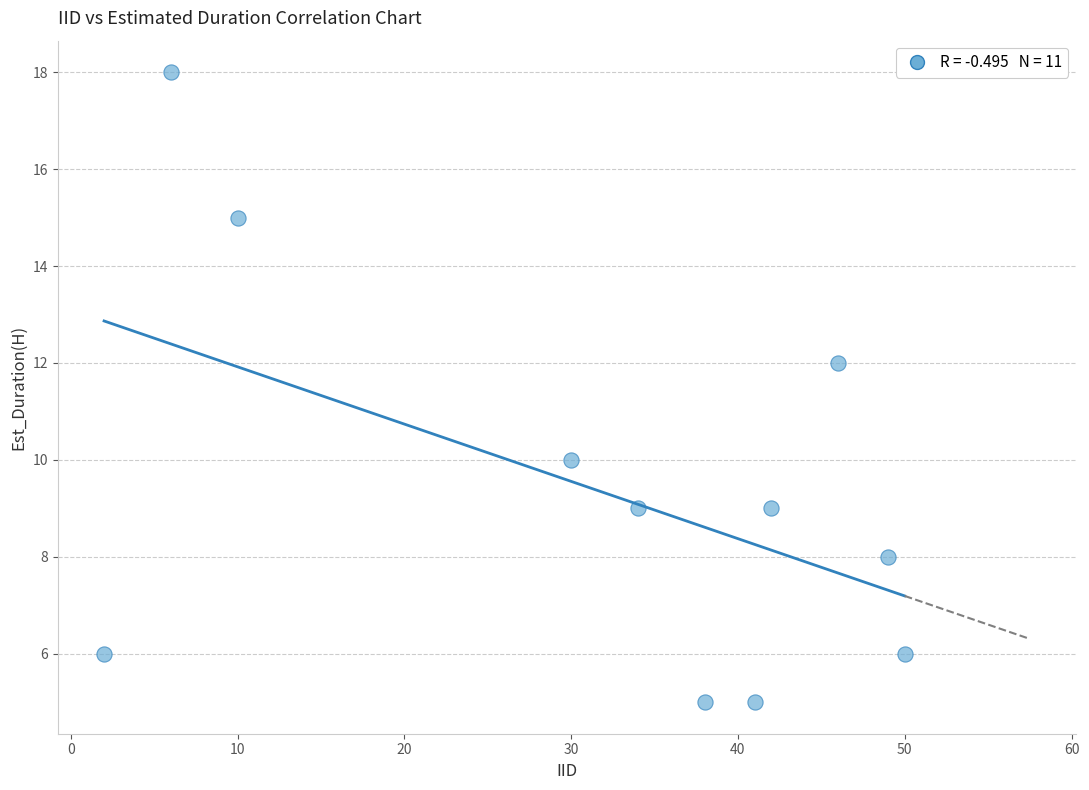

What is the average X value?

32